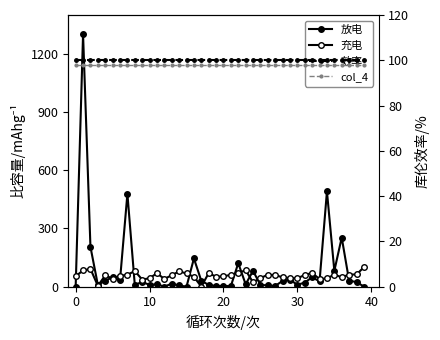

Between 29 and 17, which is larger?

29